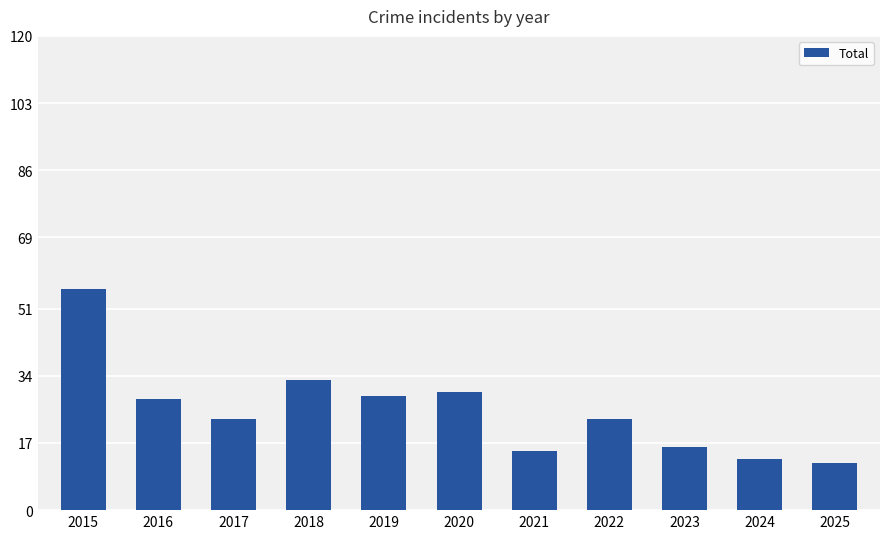

What is the minimum value shown in the chart?

12